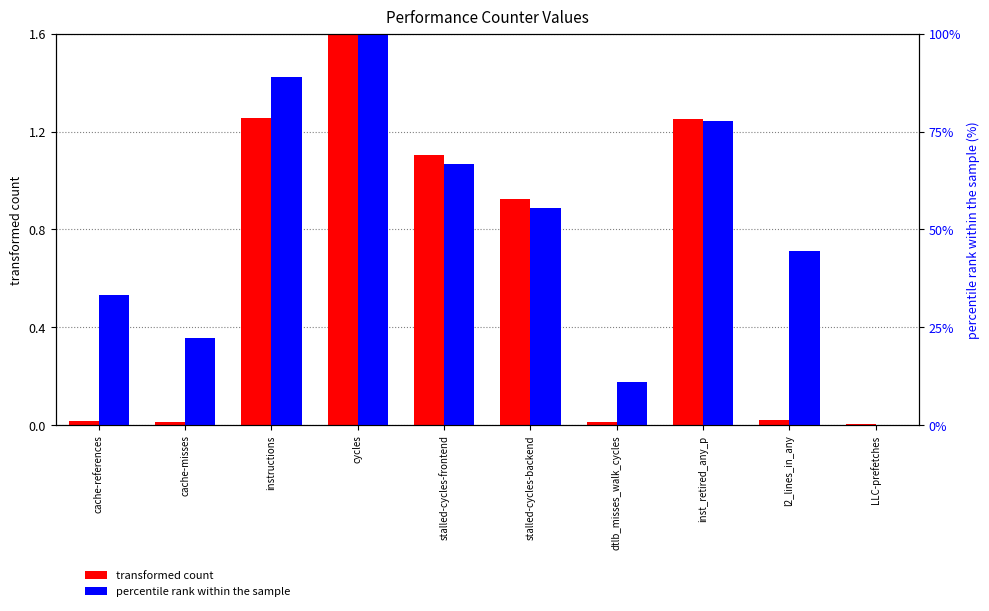

At how many categories does at least one series exceed 46?

5